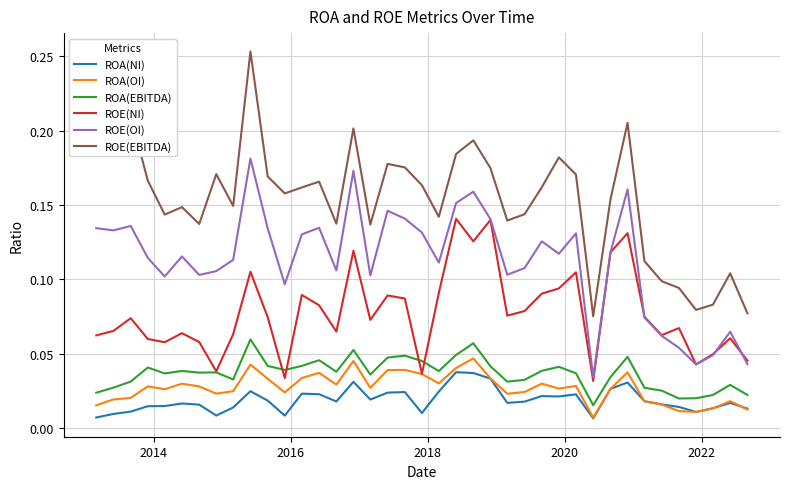

True or false: ROE(NI) and ROA(NI) intersect in this chart.

False